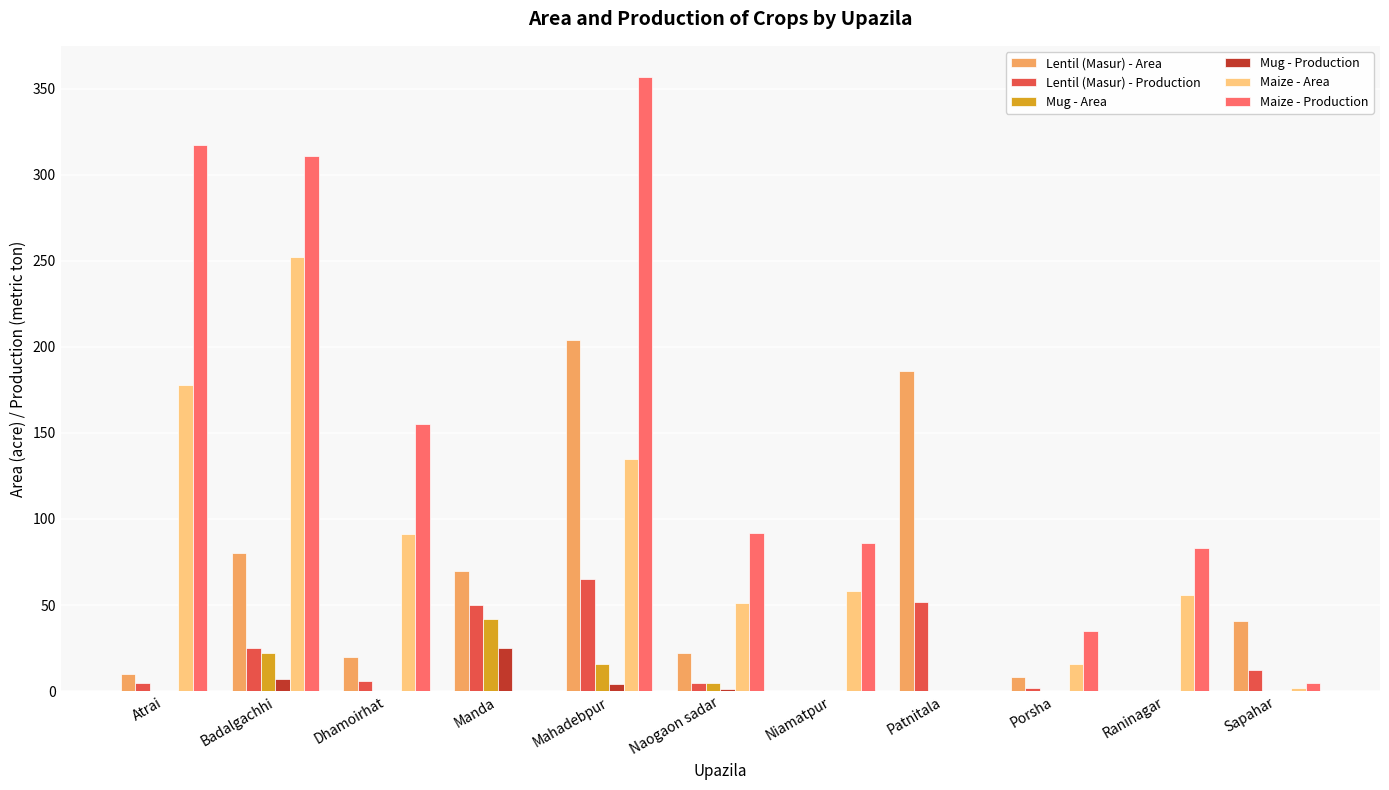

What is the greatest value displayed?

357